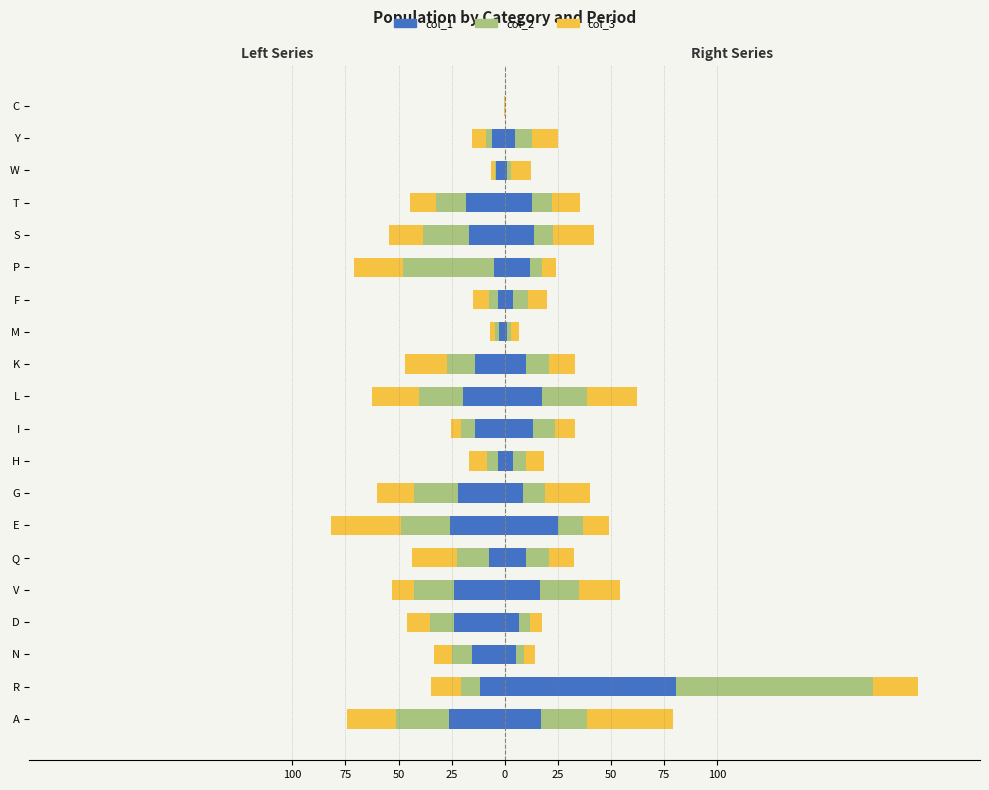

How many bars are there in each group?

3